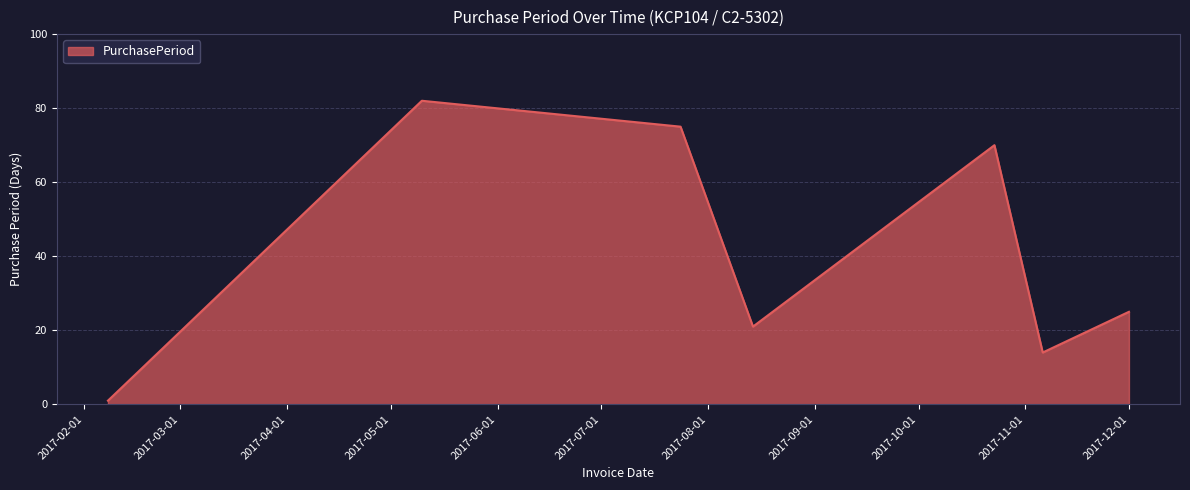

What is the greatest value displayed?

82